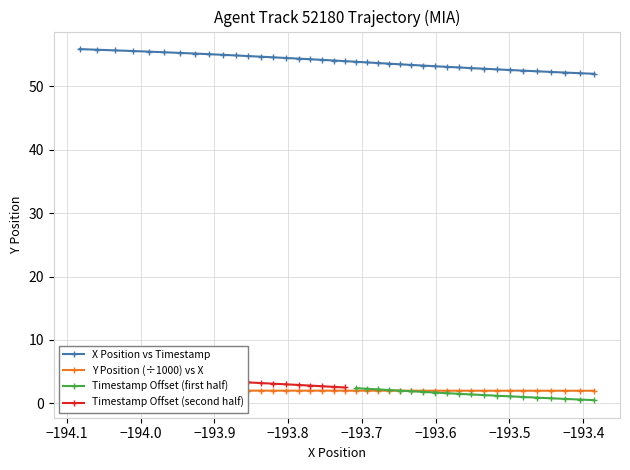

What is the value of the X Position vs Timestamp point at the 18th from the left?

54.2